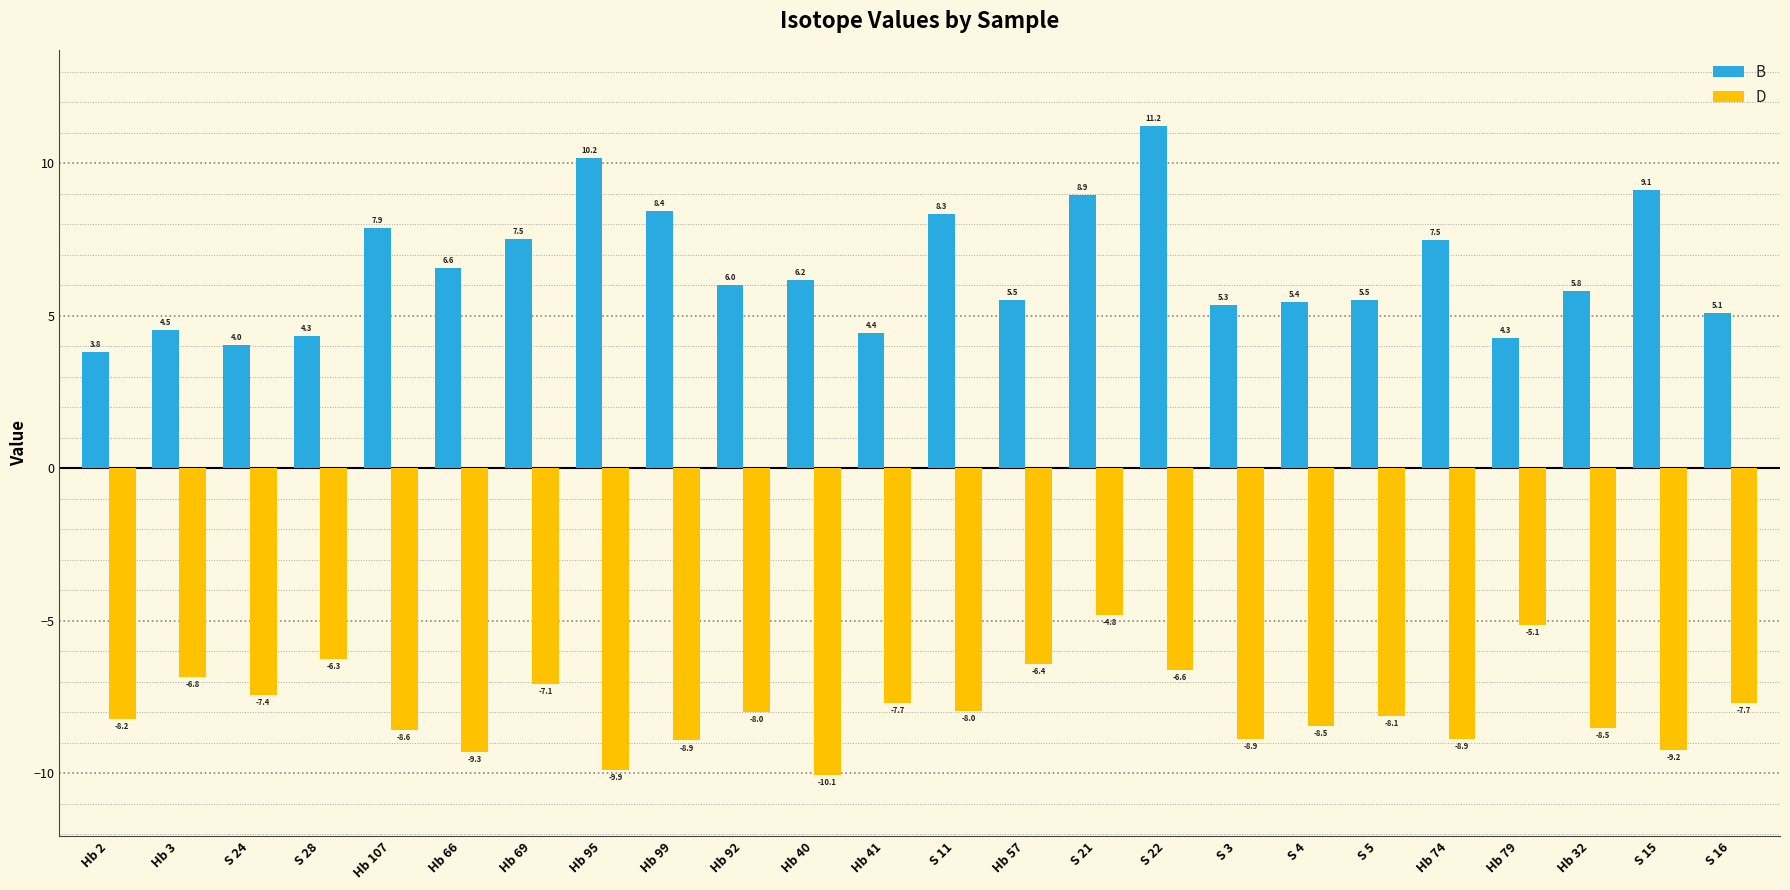

Is the value of D at S 22 greater than the value of B at S 28?

No